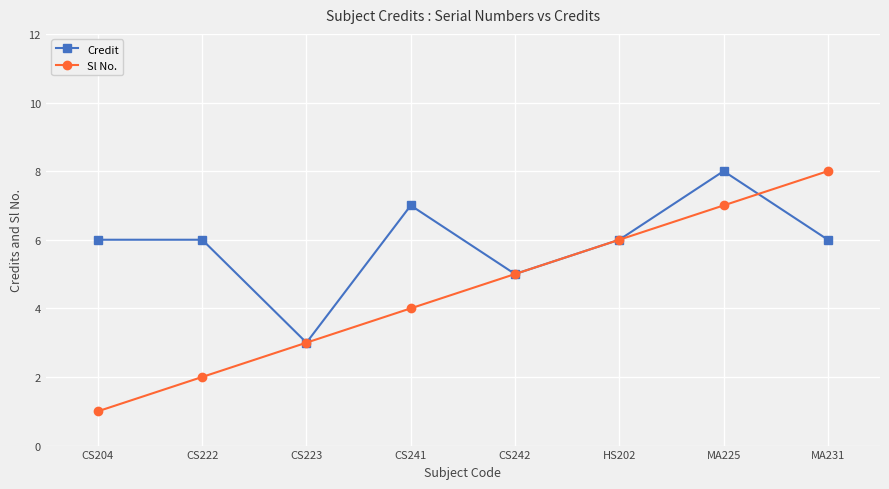

What position from the left is CS204?

1